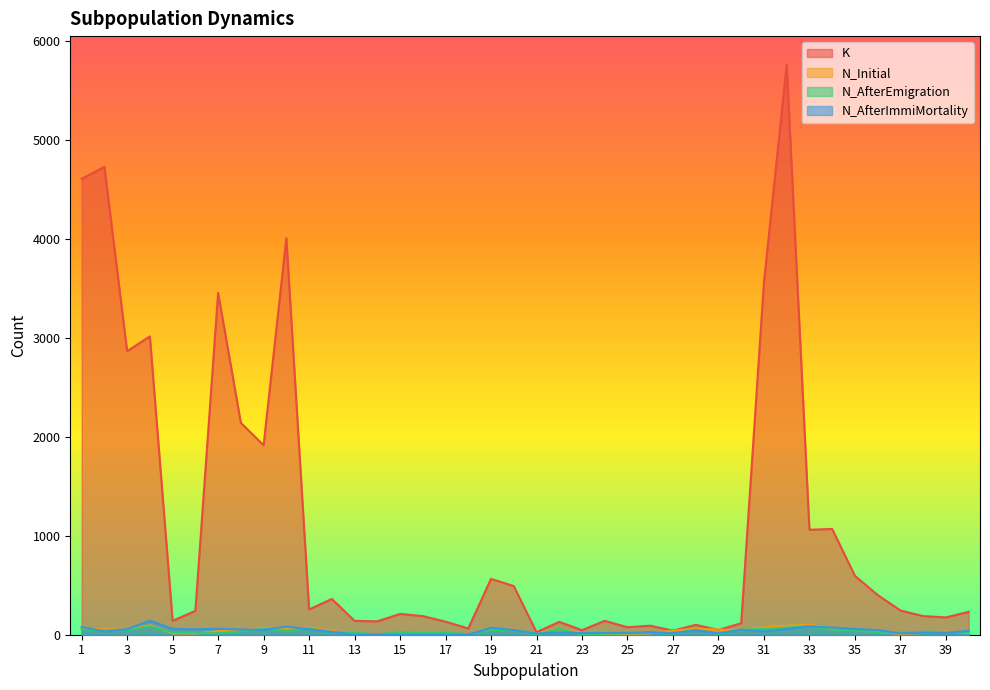

Reading left to right, what are all the values shown in this chart?

K: 4604	4726	2864	3013	140	241	3453	2140	1914	4005	255	361	140	135	210	188	132	63	564	491	25	130	46	140	76	91	41	100	48	116	3557	5758	1060	1068	595	401	245	188	175	231
N_Initial: 59	55	48	97	14	13	35	43	69	58	71	38	0	0	0	0	0	0	68	50	10	65	15	0	8	14	41	60	52	45	74	89	101	65	48	30	7	18	31	19
N_AfterEmigration: 53	43	45	84	25	19	13	35	60	42	63	25	18	5	24	18	21	6	45	47	0	61	2	10	14	19	11	51	7	50	59	73	85	50	47	24	20	30	26	26
N_AfterImmiMortality: 79	32	56	142	59	55	60	53	49	82	55	29	0	0	0	0	0	0	70	48	12	23	16	18	18	26	16	46	14	50	34	57	85	73	58	47	13	20	17	40